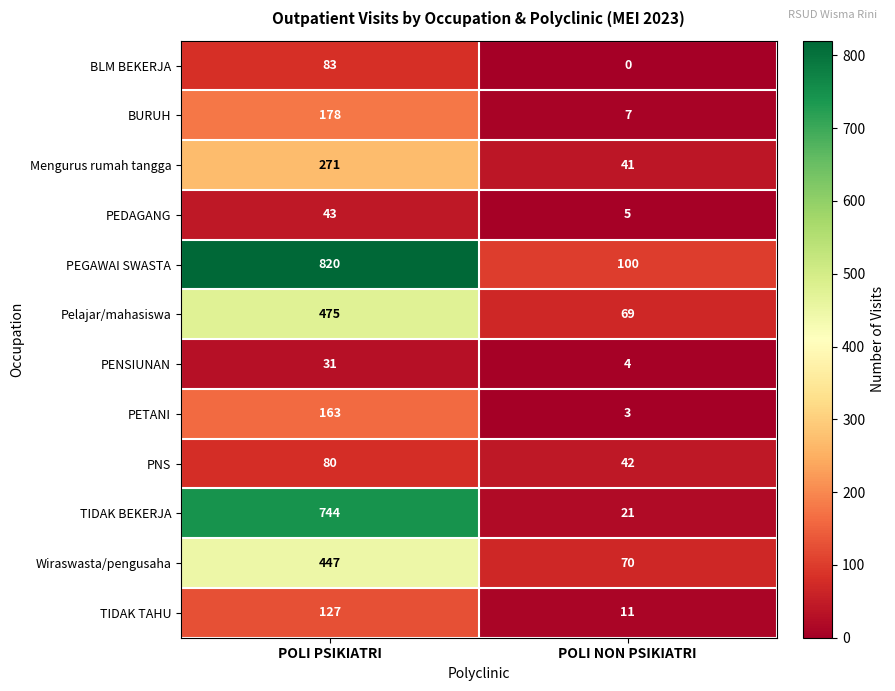

What is the difference between the maximum and minimum values in the PENSIUNAN series?

27